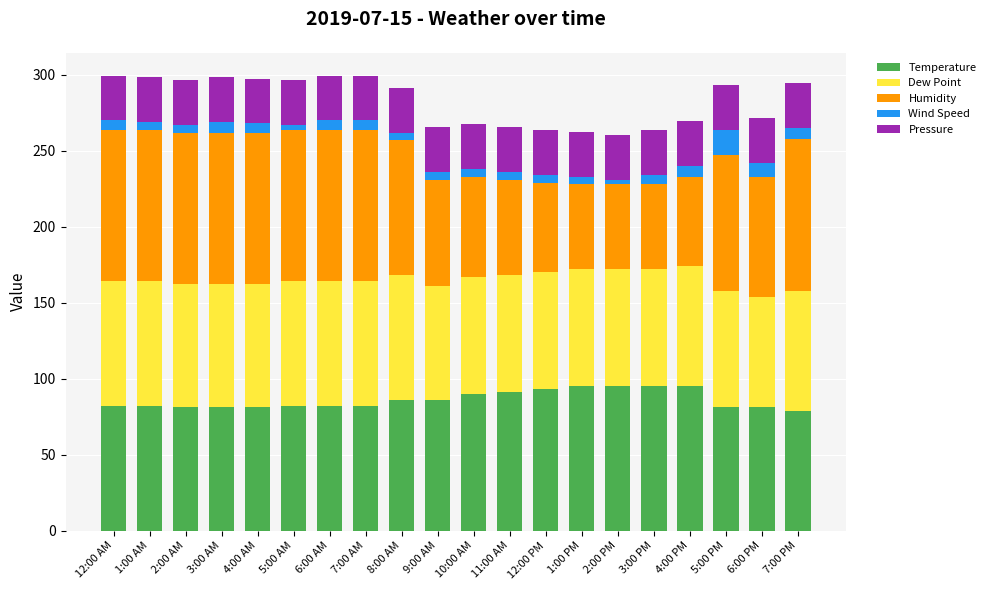

The Temperature series shows 82.0 at 7:00 AM. True or false?

True